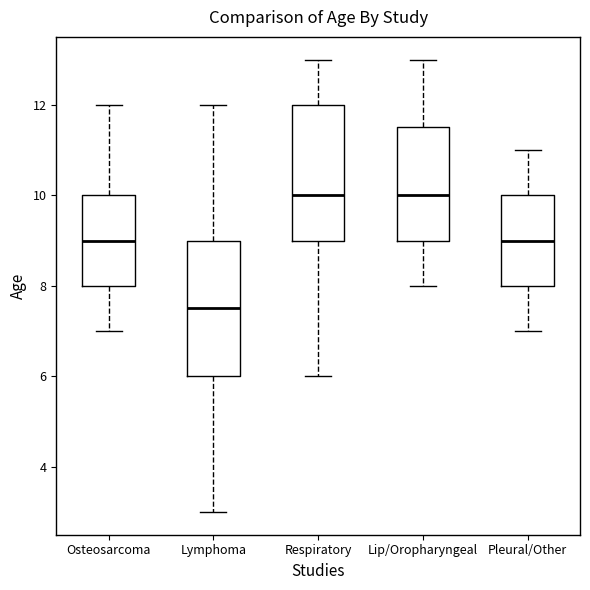

Reading left to right, read every box against the y-axis: the position of its median line, the range the box covers, and the ends of its whiskers. The values are not printed on the chart, so give them approximately, as read against the axis.

Osteosarcoma: median 9.0, box 8.0 to 10.0, whiskers 7.0 to 12.0
Lymphoma: median 7.6, box 6.0 to 9.0, whiskers 3.0 to 12.0
Respiratory: median 10.0, box 9.0 to 12.0, whiskers 6.0 to 13.0
Lip/Oropharyngeal: median 10.0, box 9.0 to 11.6, whiskers 8.0 to 13.0
Pleural/Other: median 9.0, box 8.0 to 10.0, whiskers 7.0 to 11.0